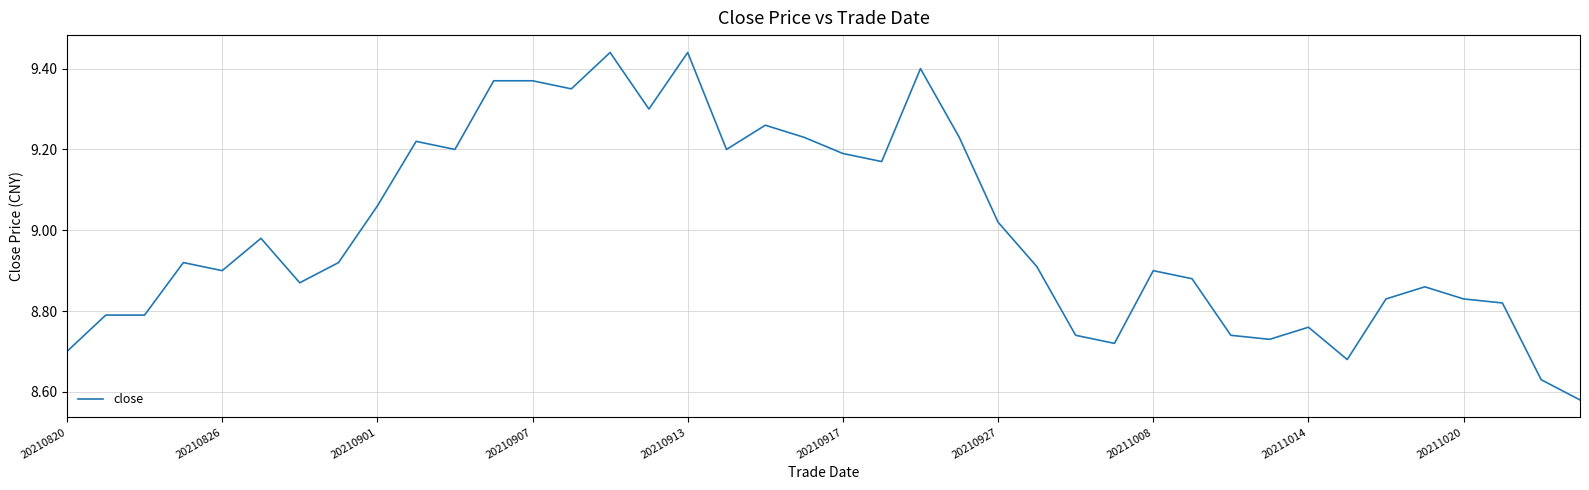

Does the chart display data point markers on the line(s)?

No